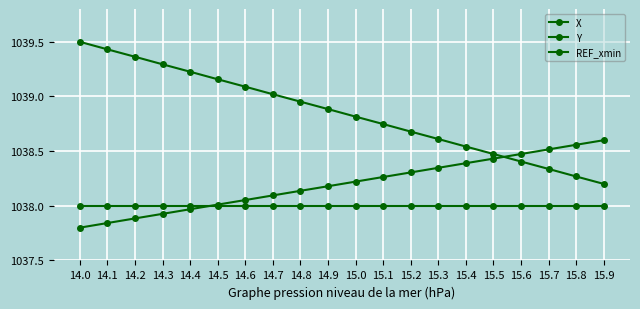

At which label is Y closest to 1038?

14.5